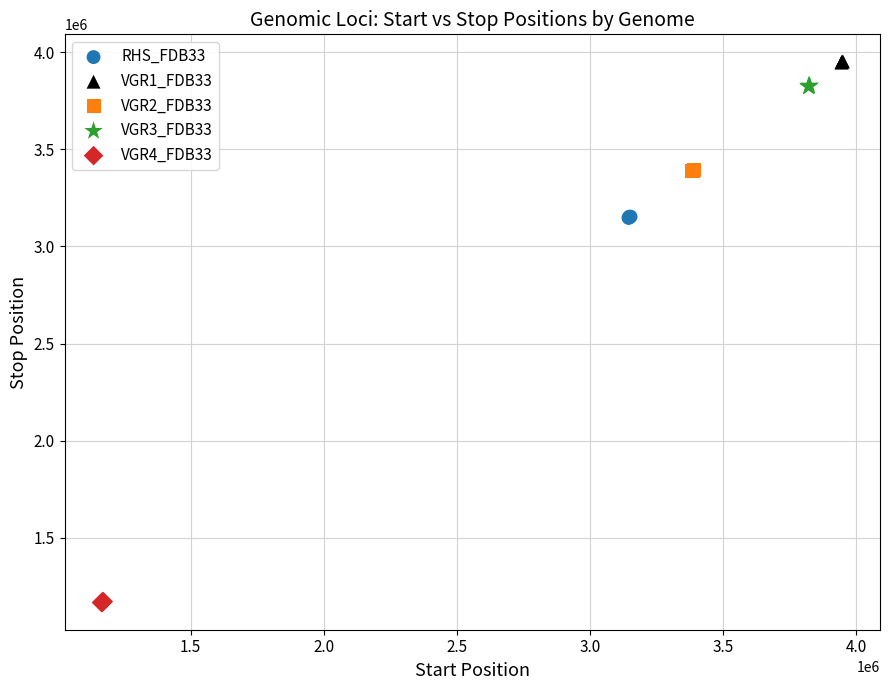

Which series reaches the minimum Y coordinate?

VGR4_FDB33